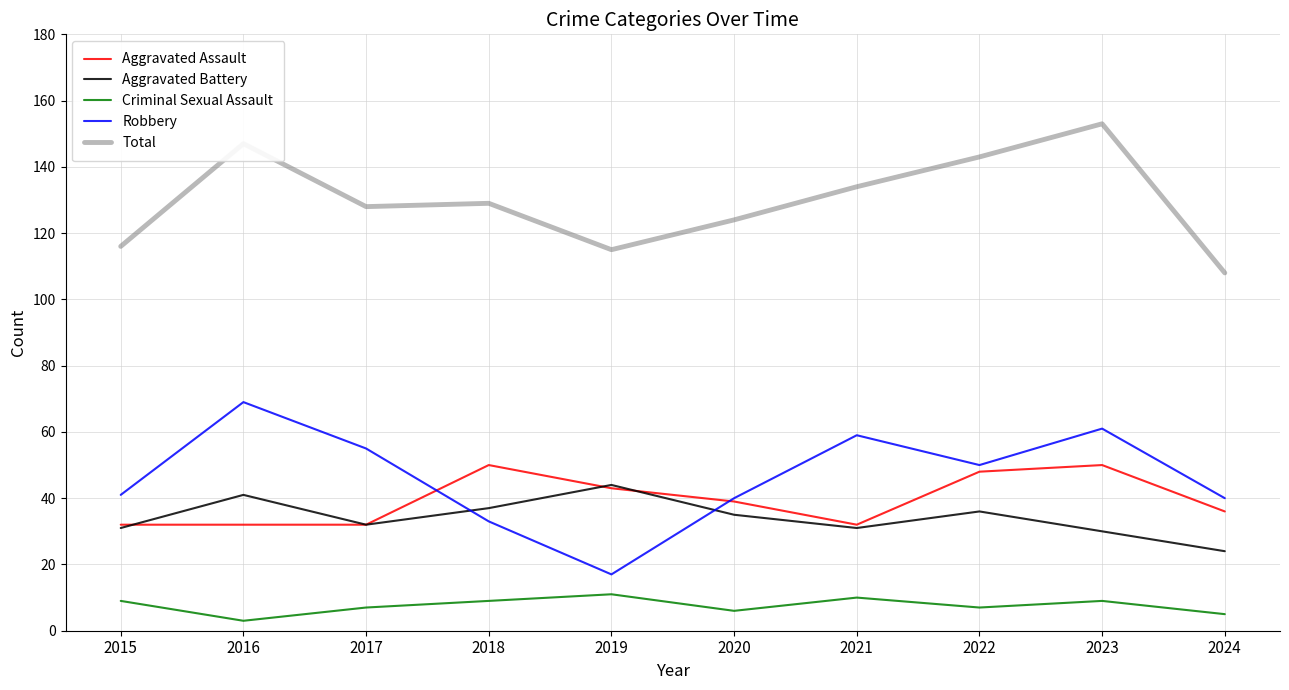

Where does the Aggravated Battery series first go above 35?

2016